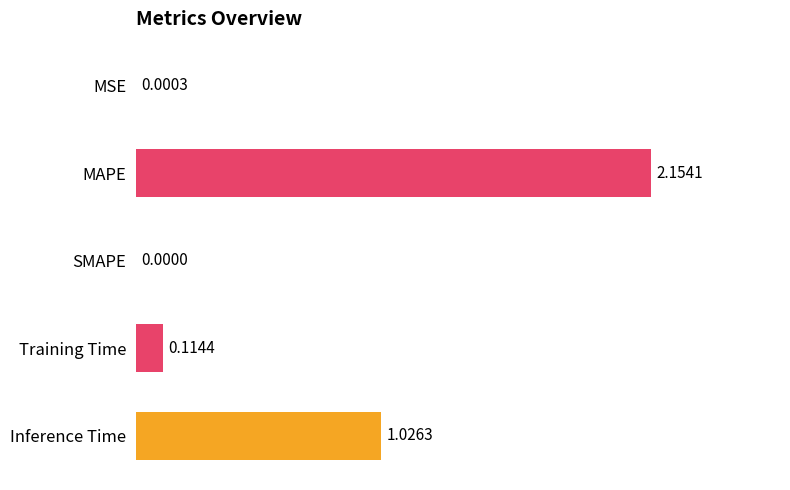

What is the sum of the values at MAPE and Training Time?

2.3